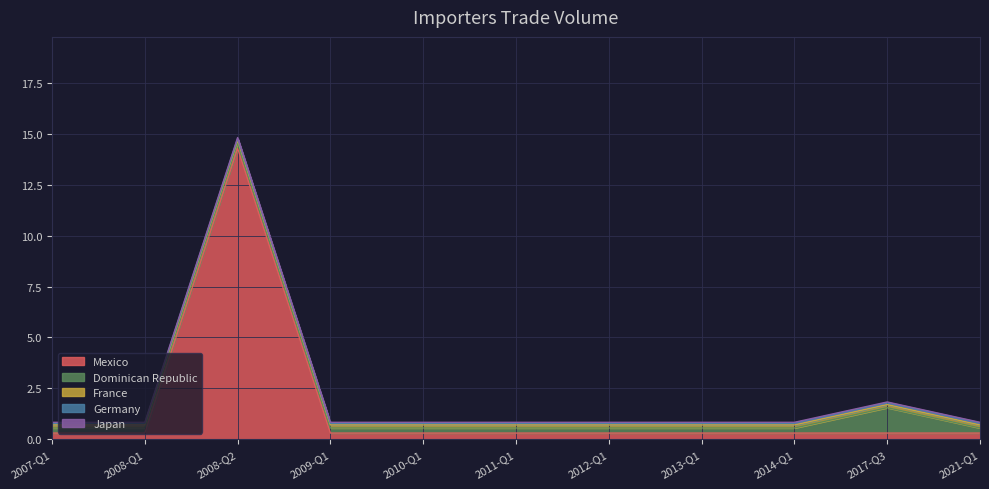

List the labels in order of Japan value, smallest first.

2007-Q1, 2008-Q1, 2008-Q2, 2009-Q1, 2010-Q1, 2011-Q1, 2012-Q1, 2013-Q1, 2014-Q1, 2017-Q3, 2021-Q1